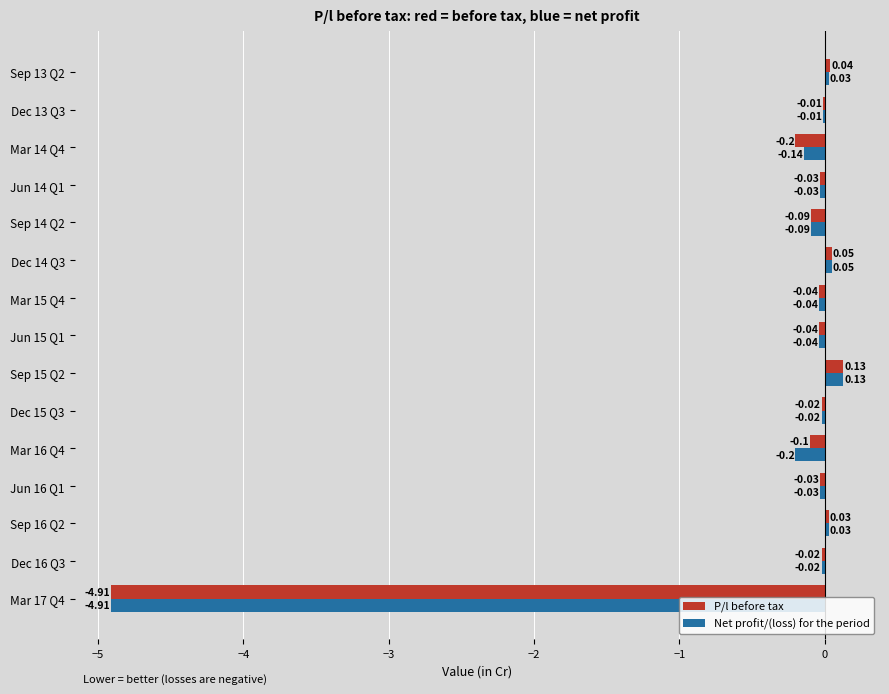

Which series has the largest total across all categories?

P/l before tax